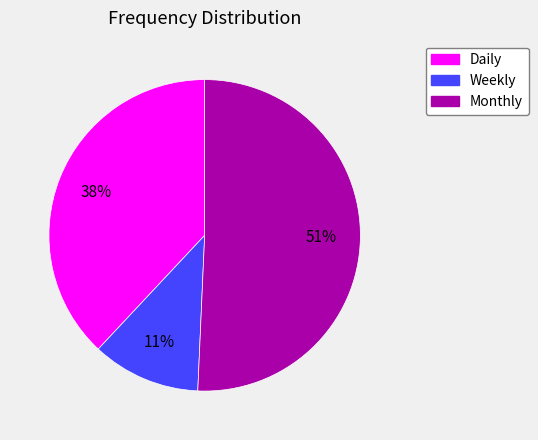

To the nearest percent, what percentage of the pie is Monthly?

51%